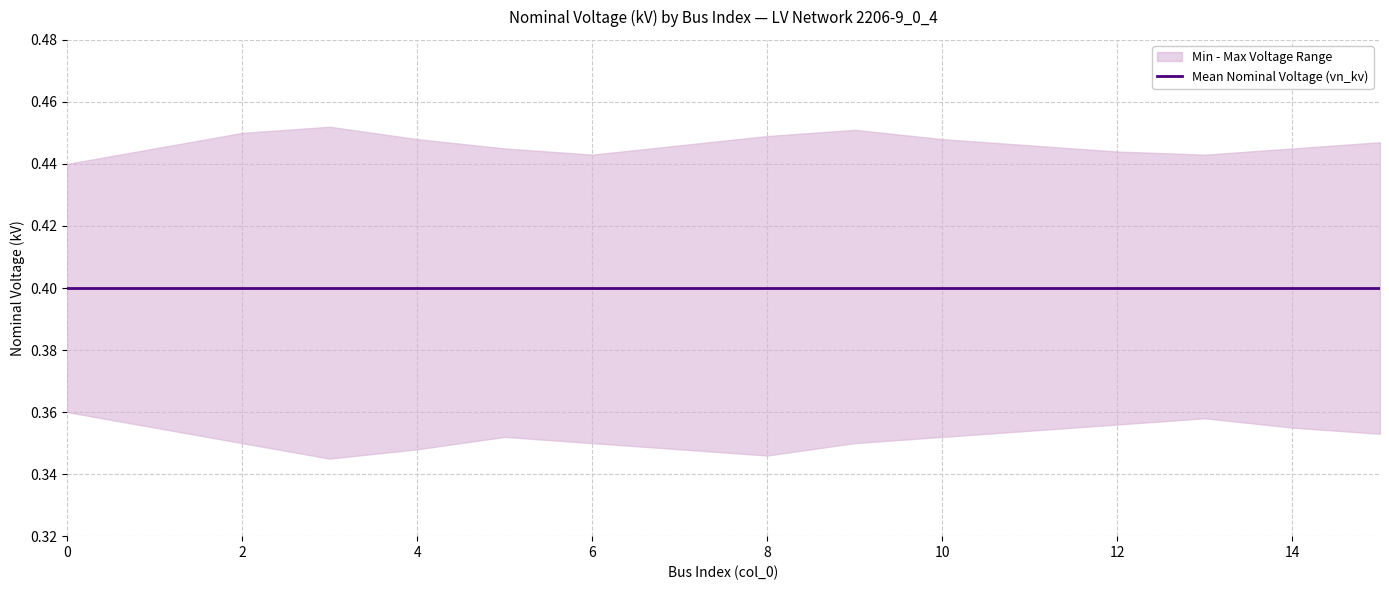

Where is the first local maximum for upper?

3